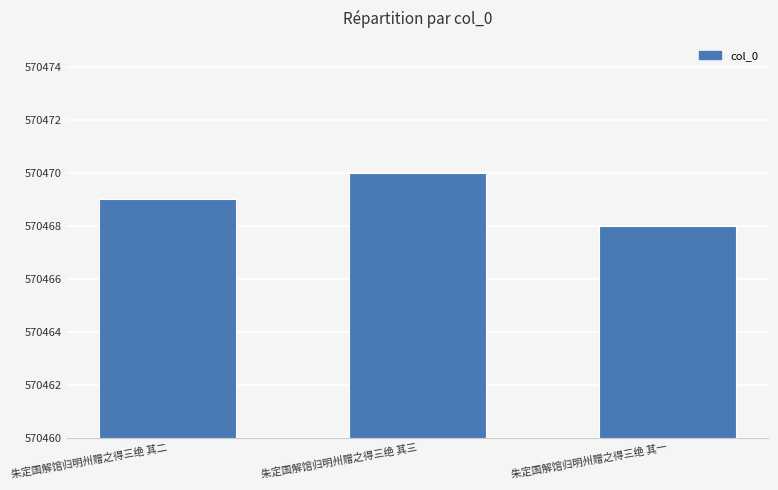

At which category does the chart reach its minimum across all series?

朱定国解馆归明州赠之得三绝 其一